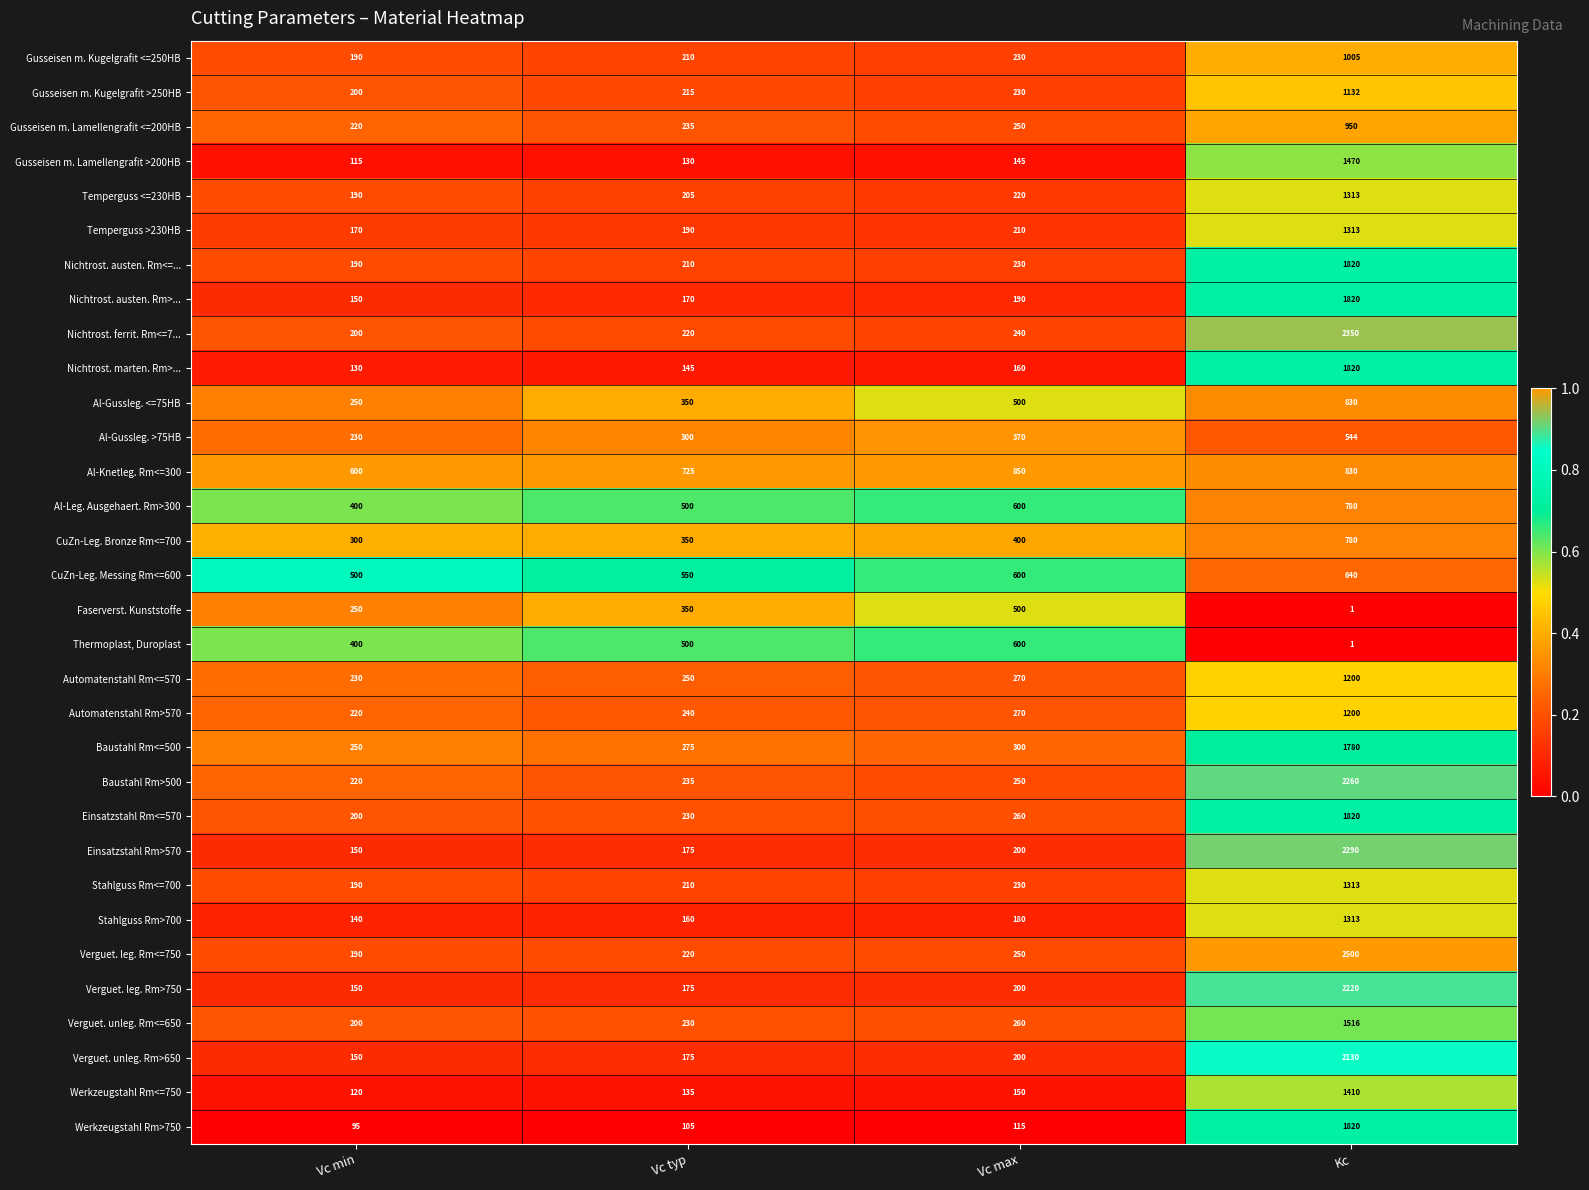

What is the difference between the highest and lowest values at Vc max?

735